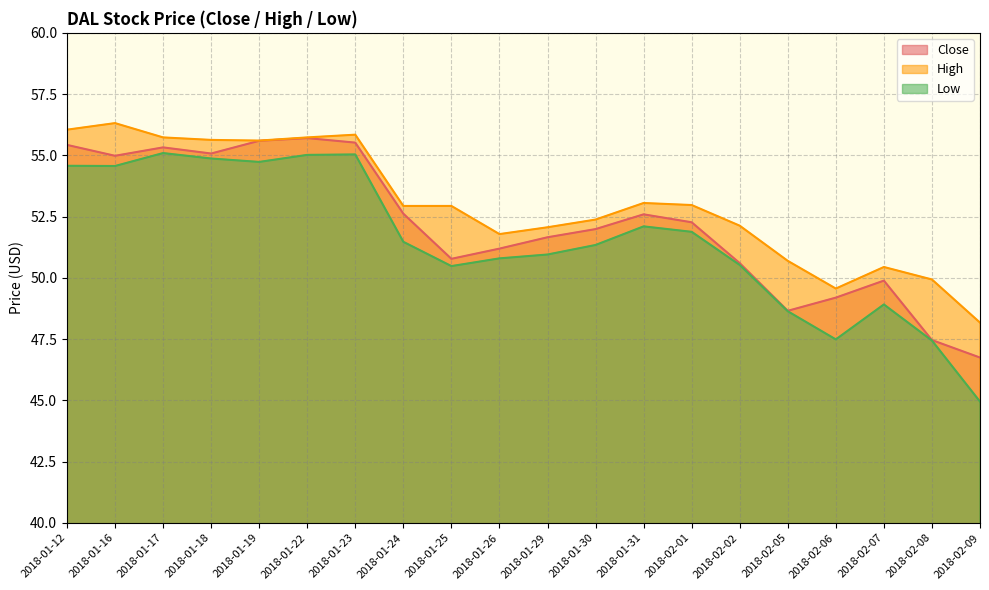

What is the total value across all series at 2018-02-08?

144.8